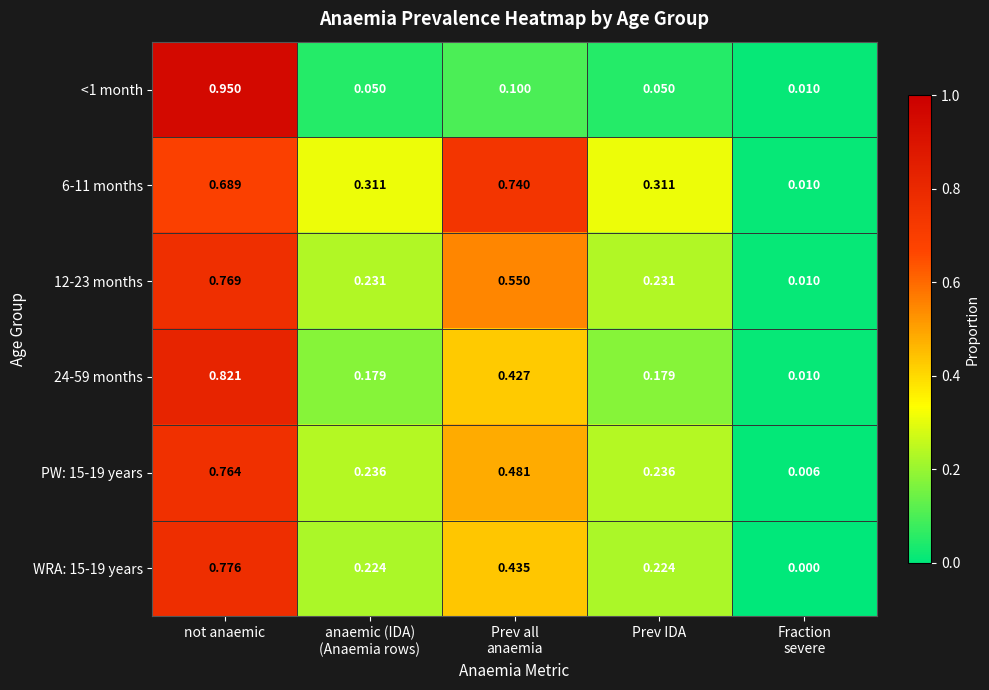

At which category is the sum across all series the highest?

not anaemic